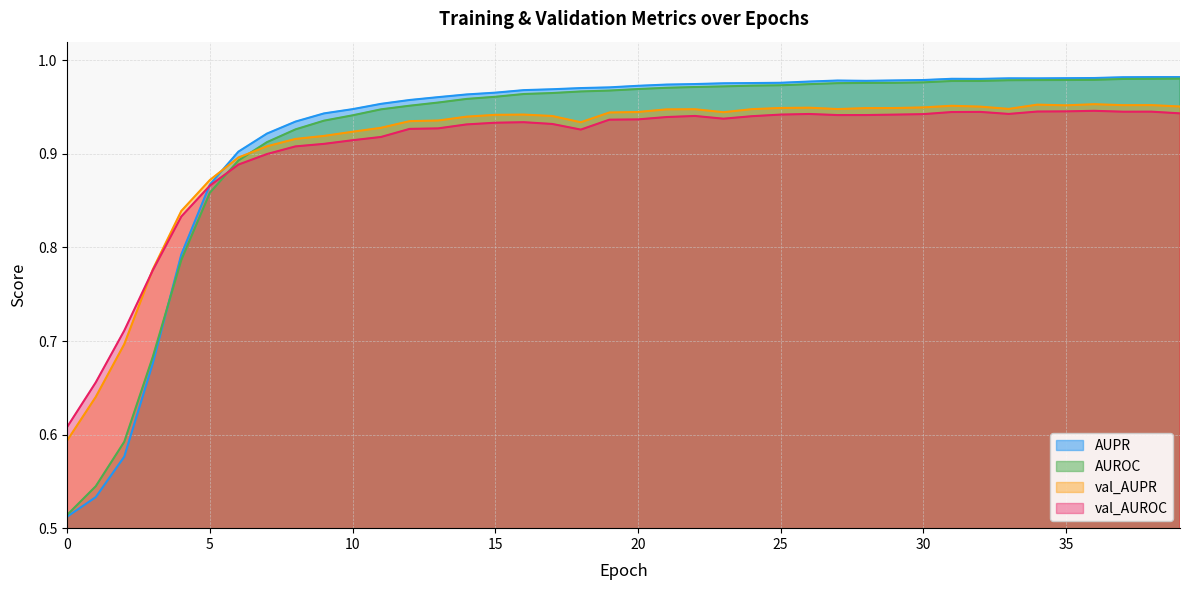

The AUROC series shows 1.0 at 14. True or false?

True